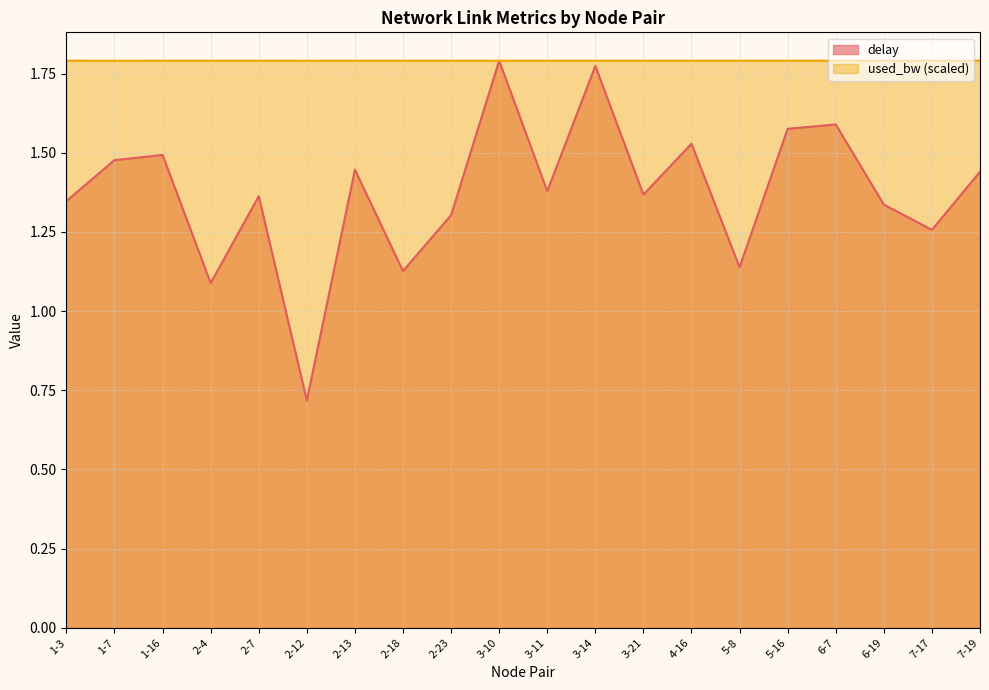

Count the number of data series in this chart.

2